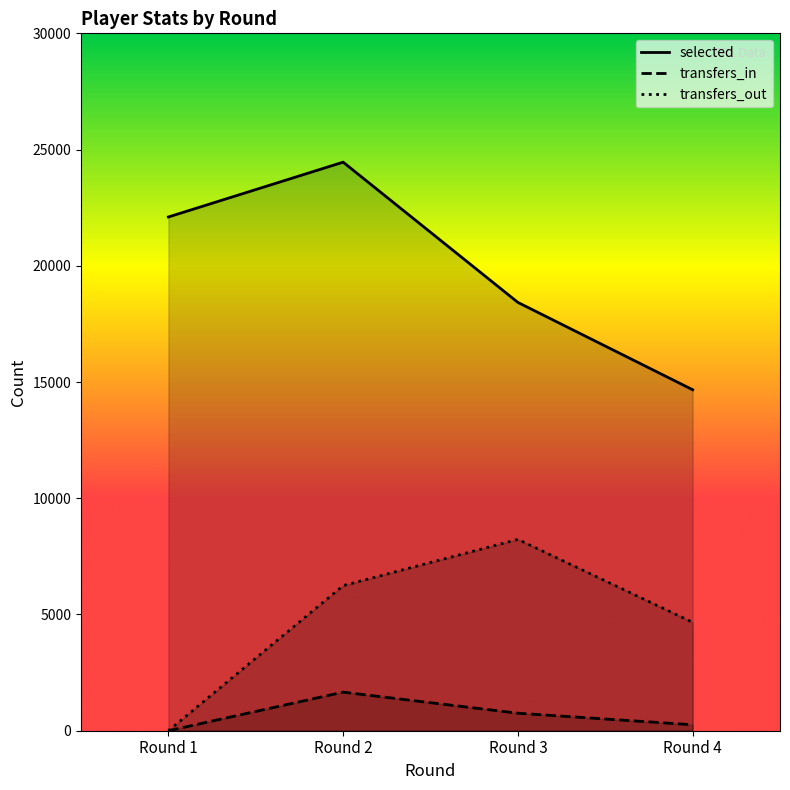

What is the difference between the transfers_in values at Round 3 and Round 2?

906